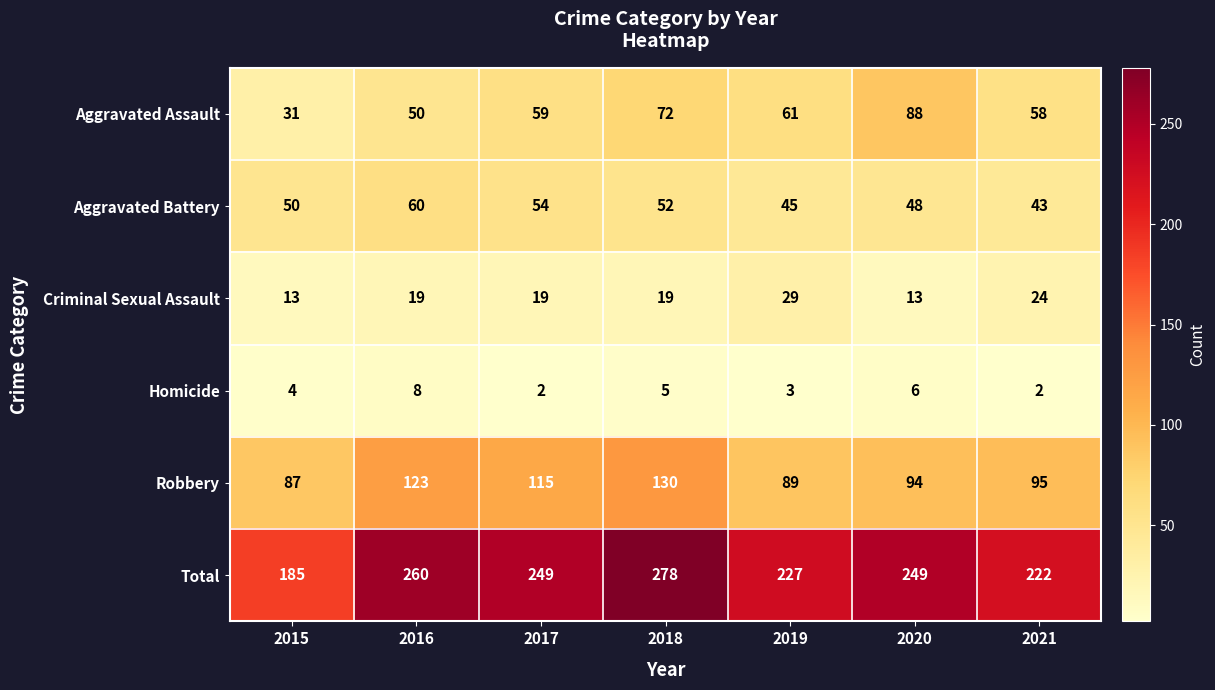

Which series has the widest spread of values?

Total